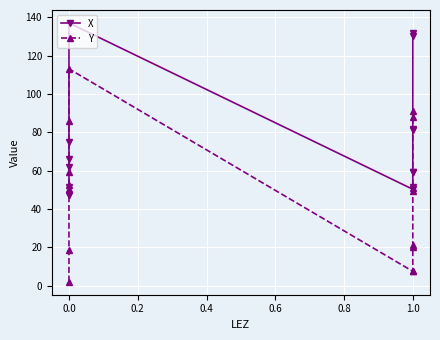

After their last crossing, which series has the higher values: Y or X?

X